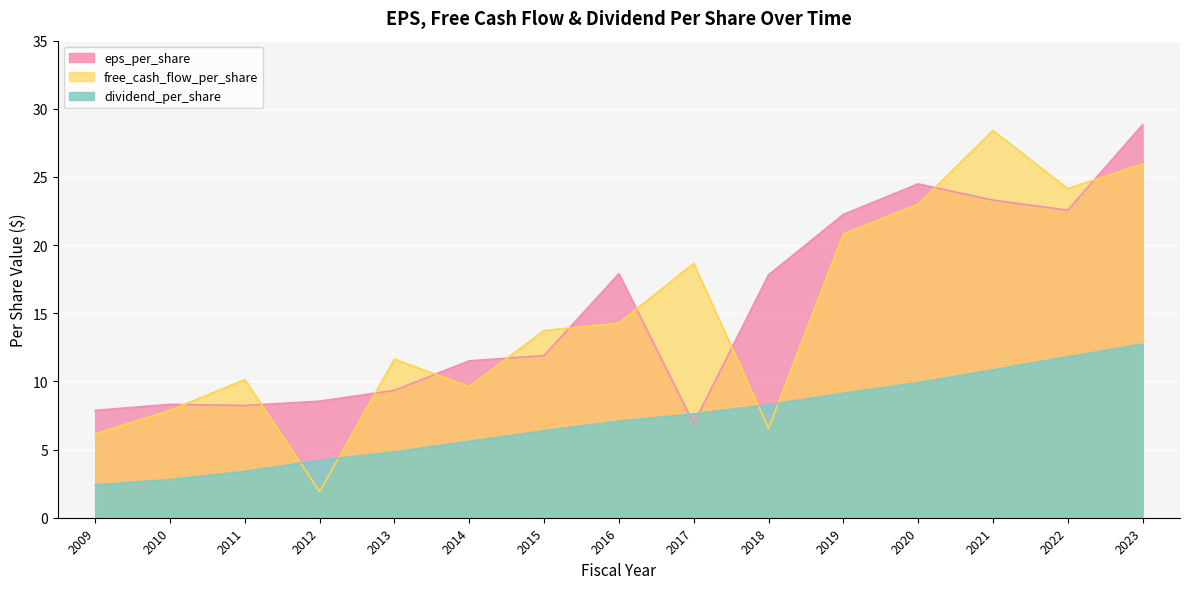

List the series in order of their peak value, lowest first.

dividend_per_share, free_cash_flow_per_share, eps_per_share